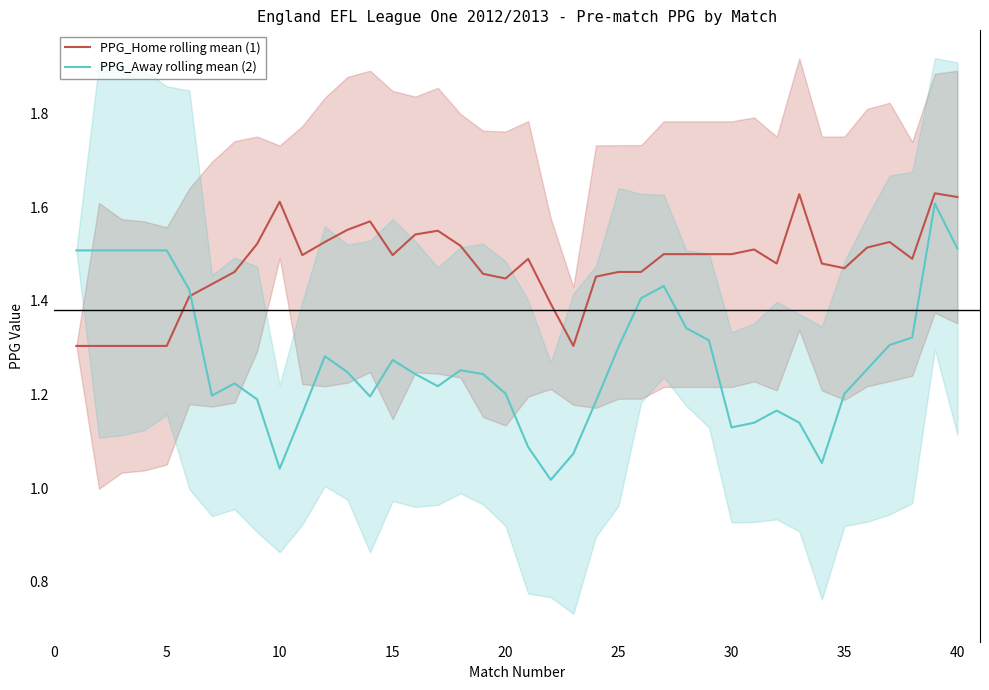

Which series has the largest total across all categories?

PPG_Home rolling mean (1)